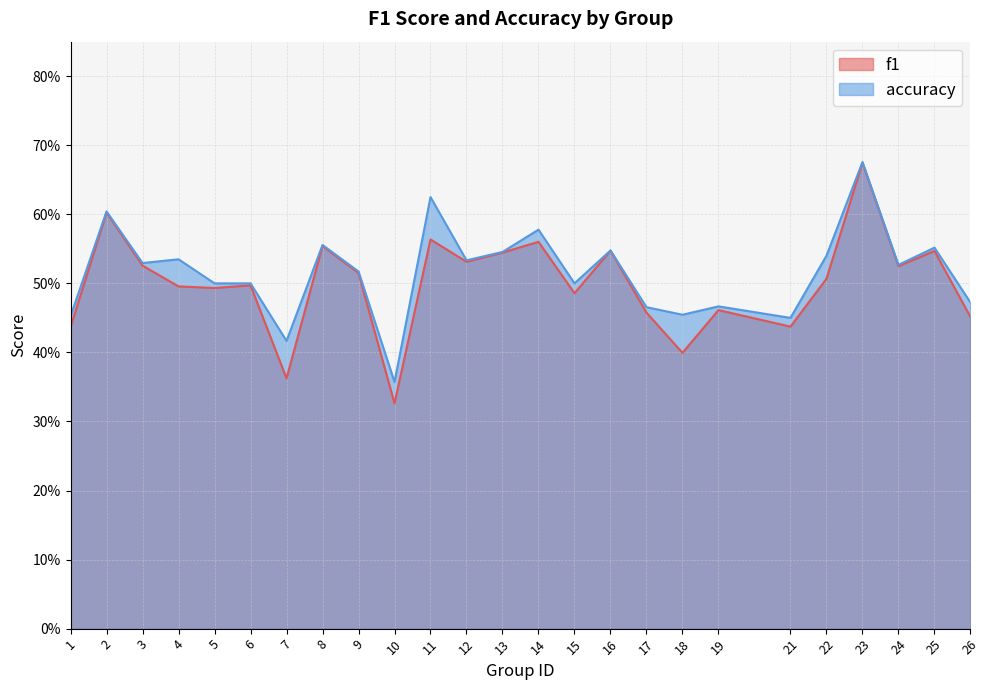

Count the number of categories in the chart.

25